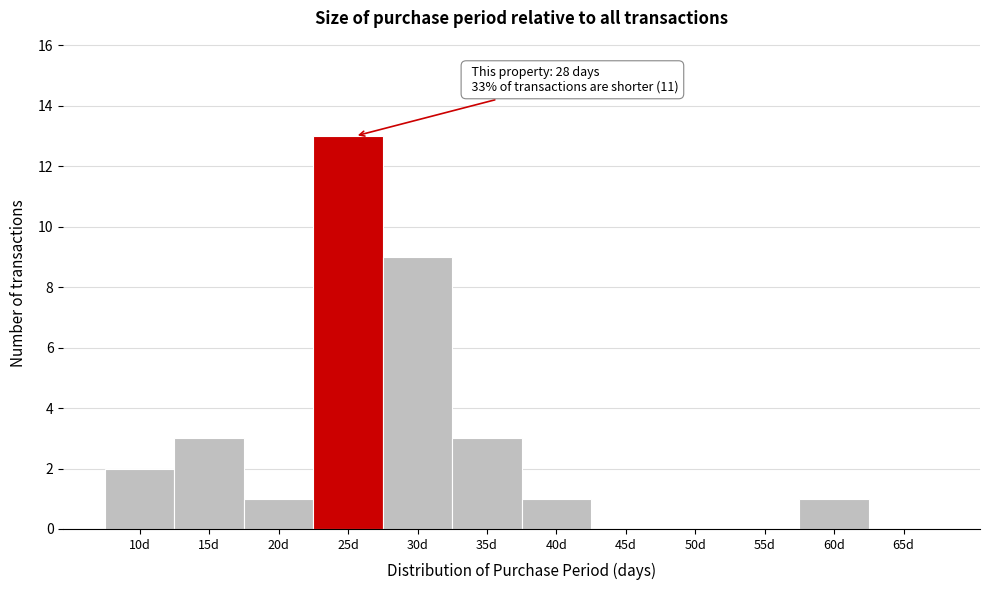

Reading left to right, extract all data points from this chart.

10d=2	15d=3	20d=1	25d=13	30d=9	35d=3	40d=1	45d=0	50d=0	55d=0	60d=1	65d=0